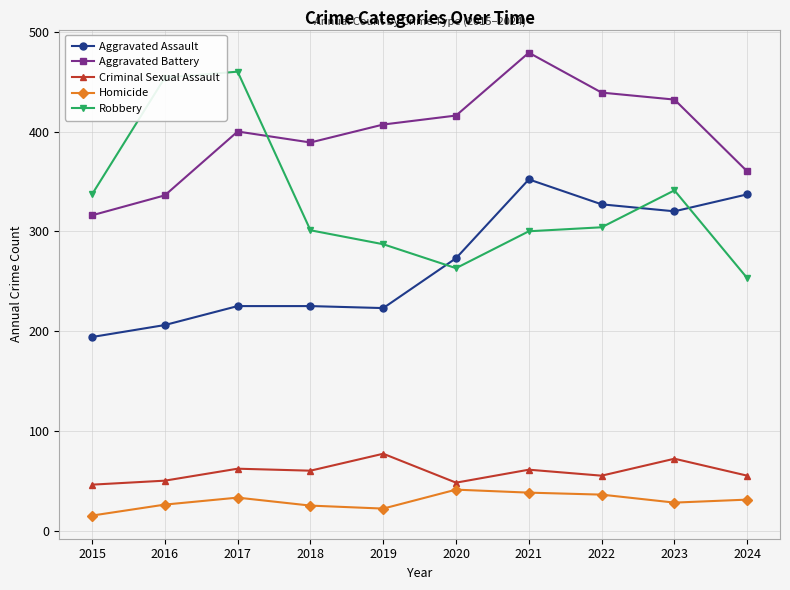

List the series in order of their peak value, highest first.

Aggravated Battery, Robbery, Aggravated Assault, Criminal Sexual Assault, Homicide